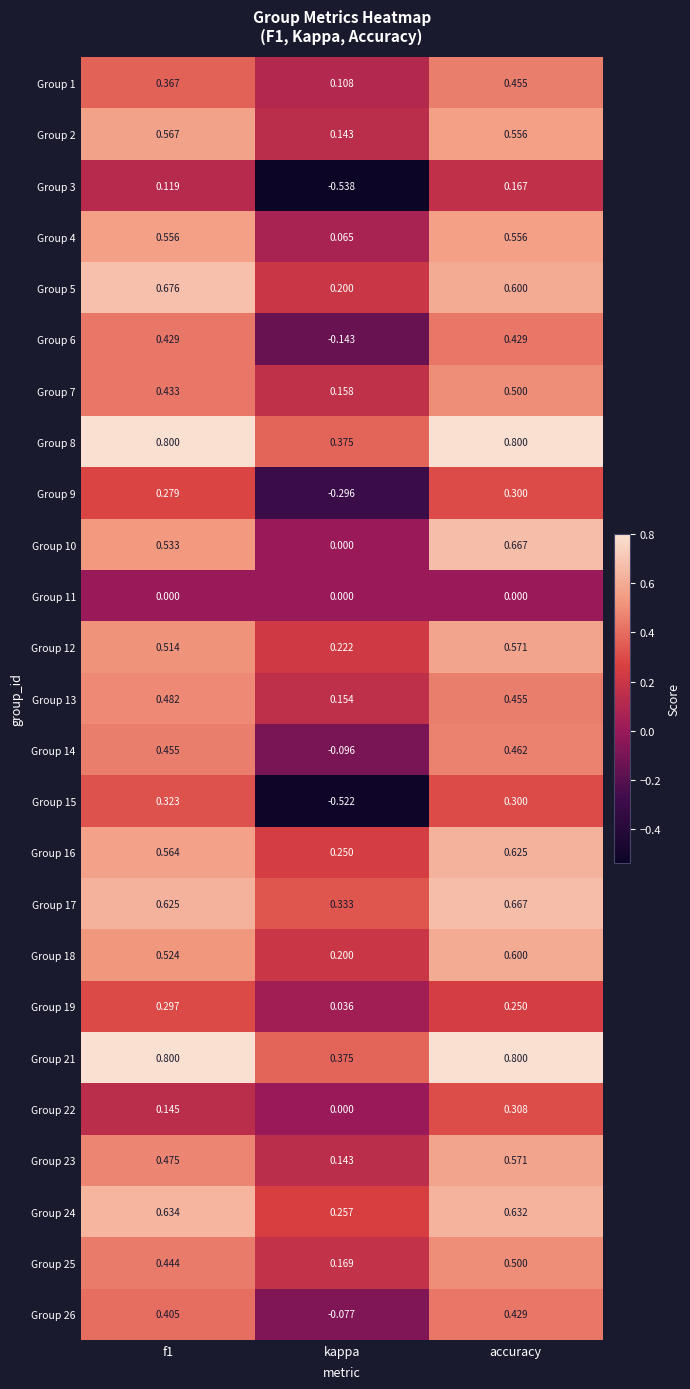

Where is Group 10 nearest to the value 0?

kappa